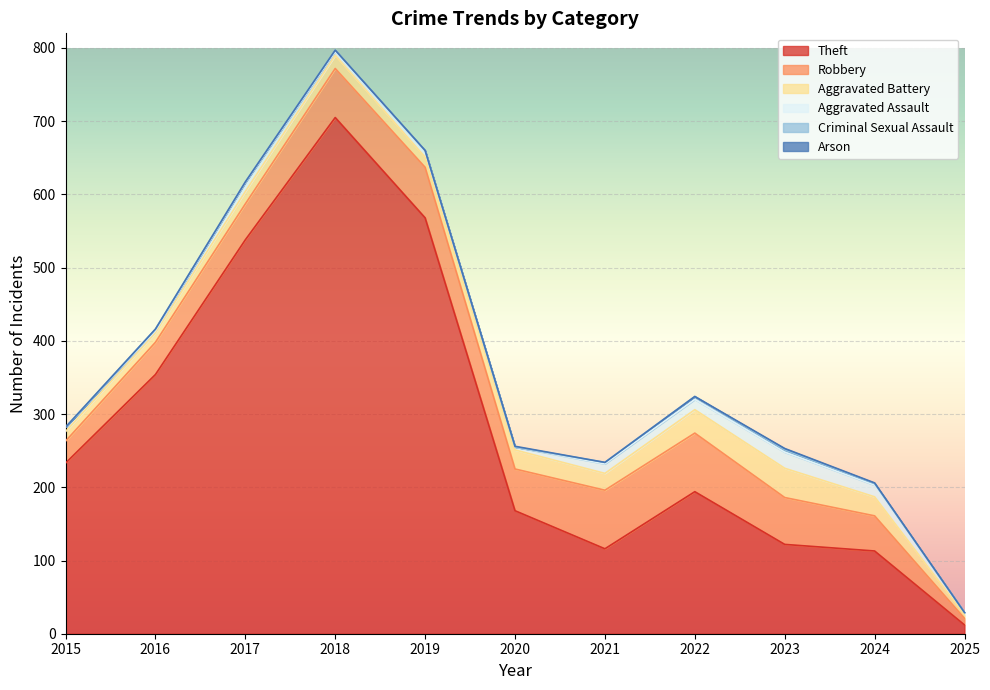

The value of Aggravated Battery at 2020 is 26. True or false?

True